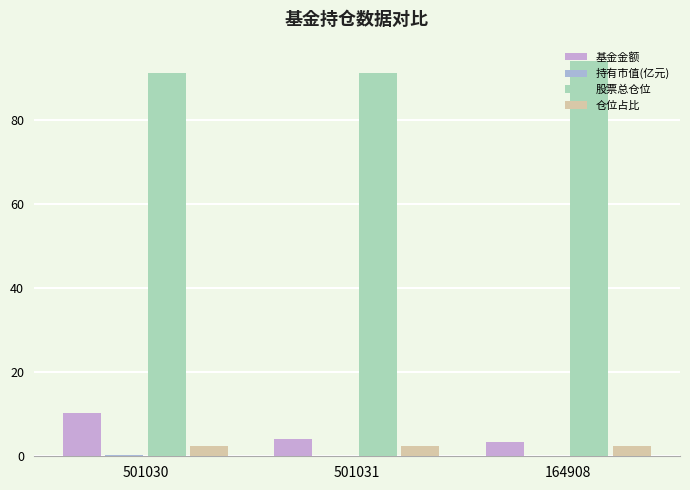

List the series in order of their peak value, highest first.

股票总仓位, 基金金额, 仓位占比, 持有市值(亿元)